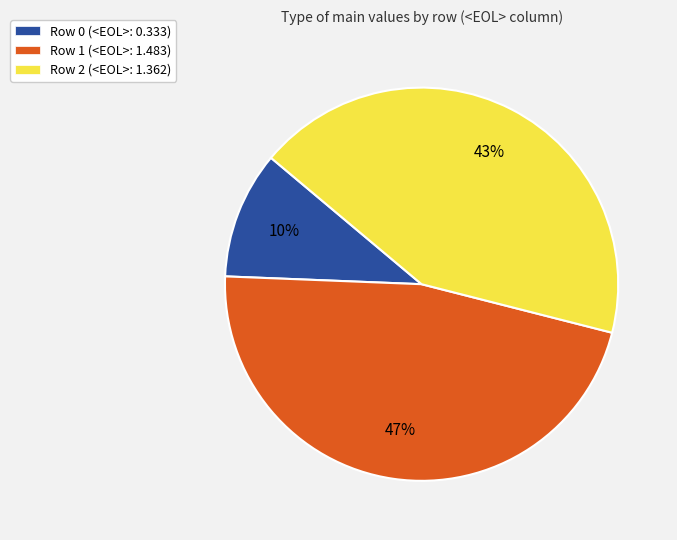

What is the largest slice in the pie chart?

Row 1